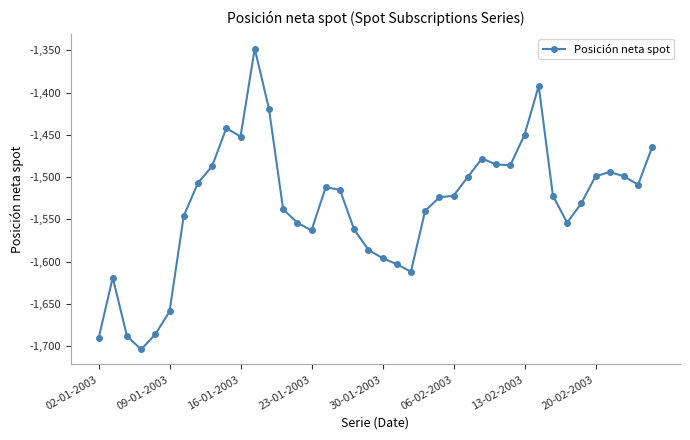

What is the minimum value shown in the chart?

-1704